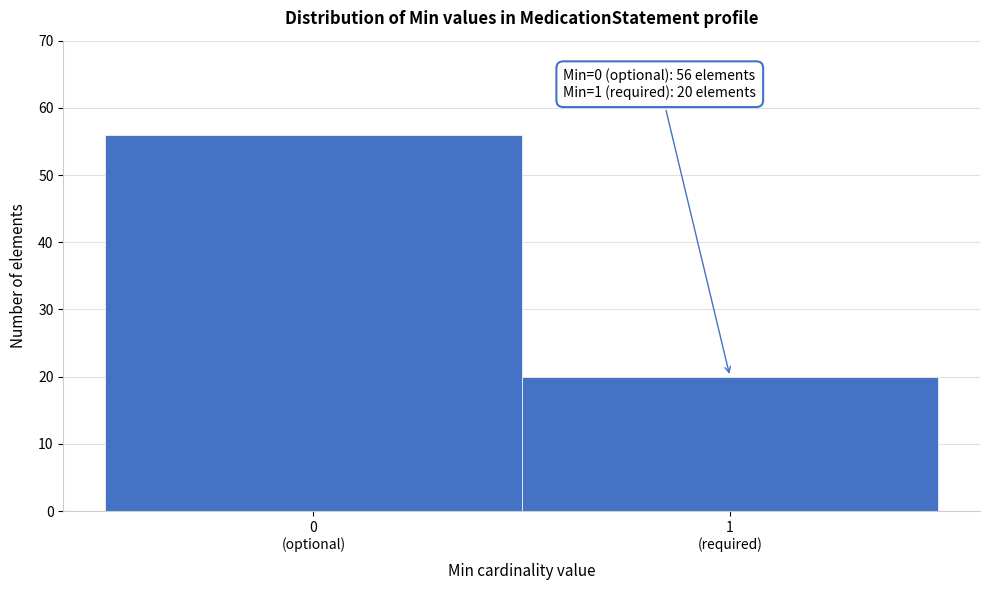

Reading right to left, extract all data points from this chart.

20	56